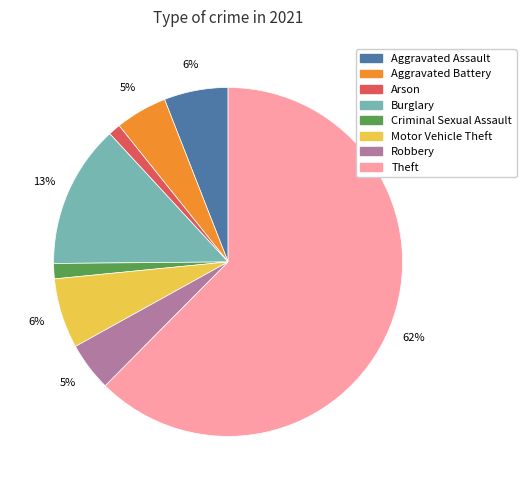

Which slice represents more than half of the pie?

Theft